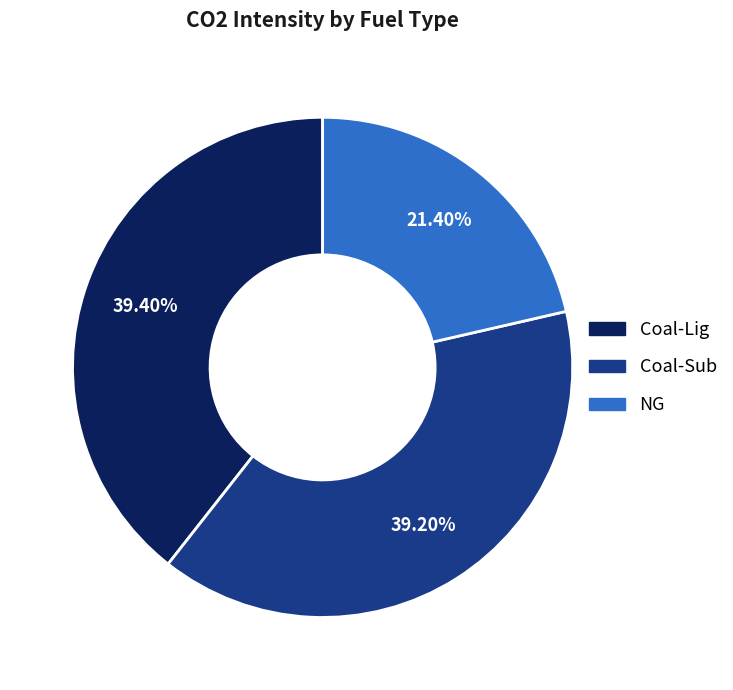

What percentage is NOT represented by Coal-Sub?

60.8%